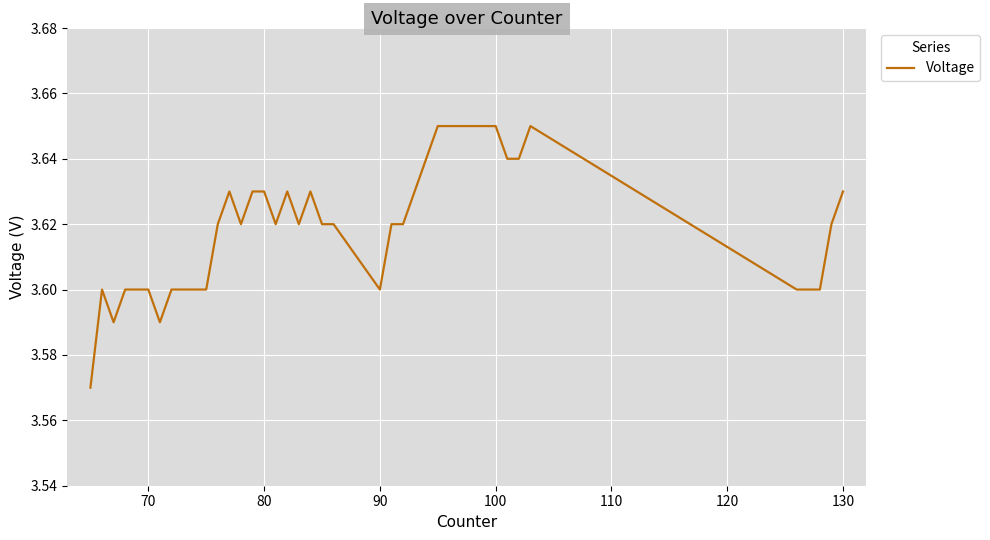

Is this an area chart (filled region under the line)?

No